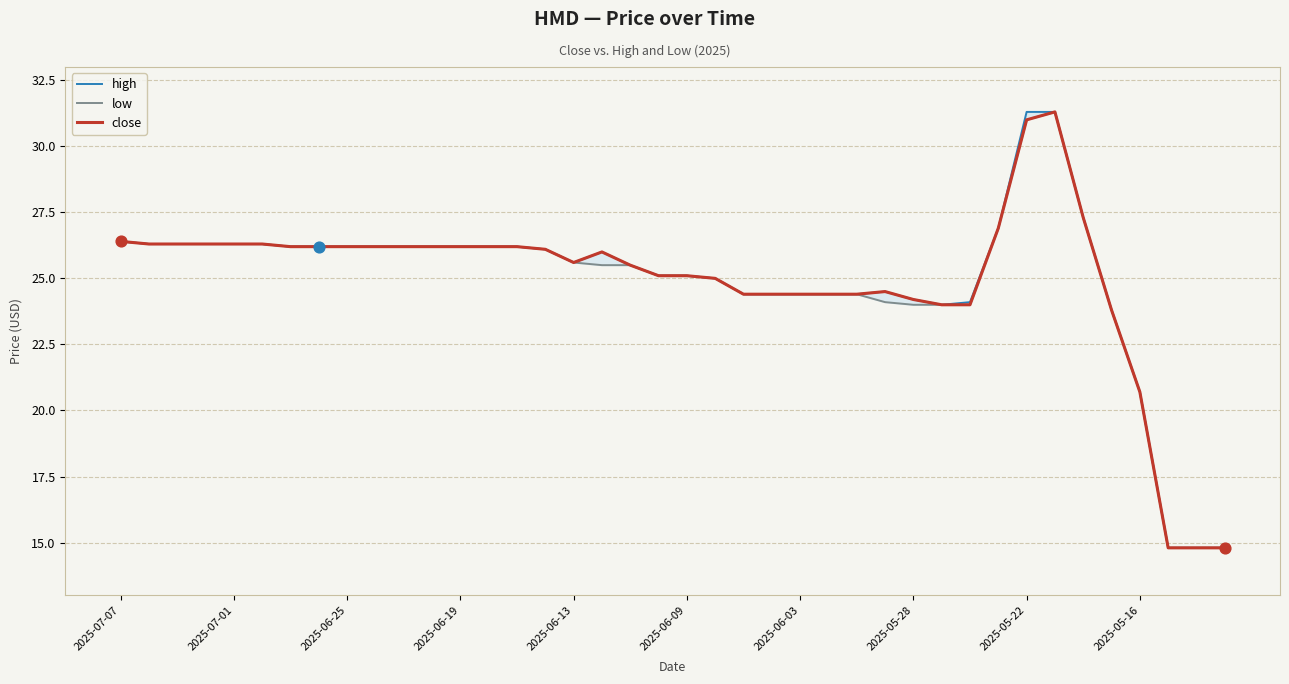

Which series reaches the maximum Y coordinate?

high